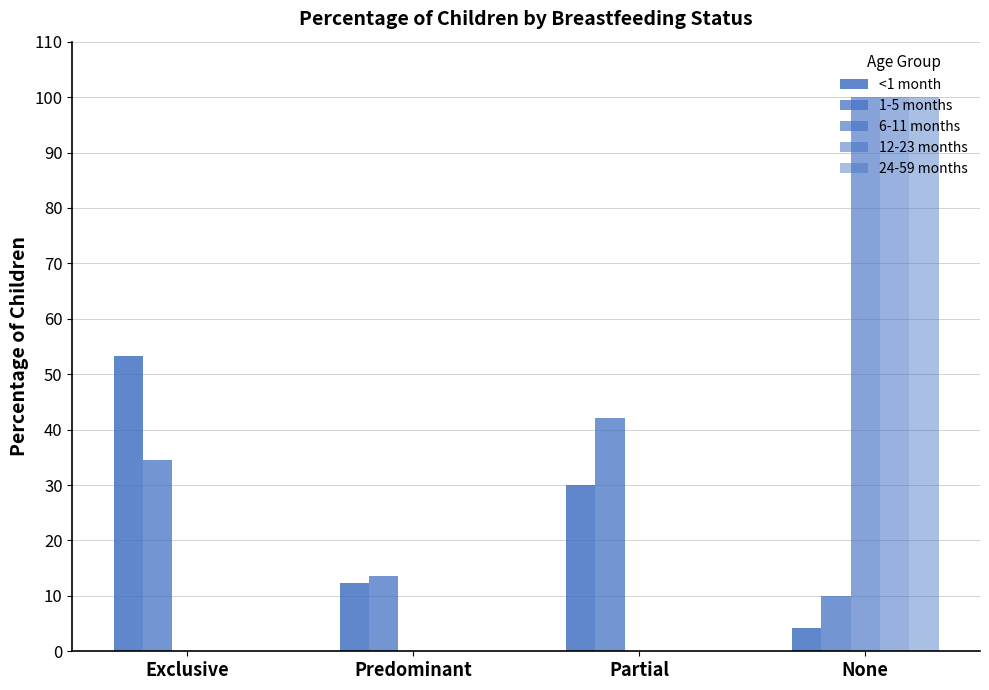

Does the chart contain stacked bars?

No